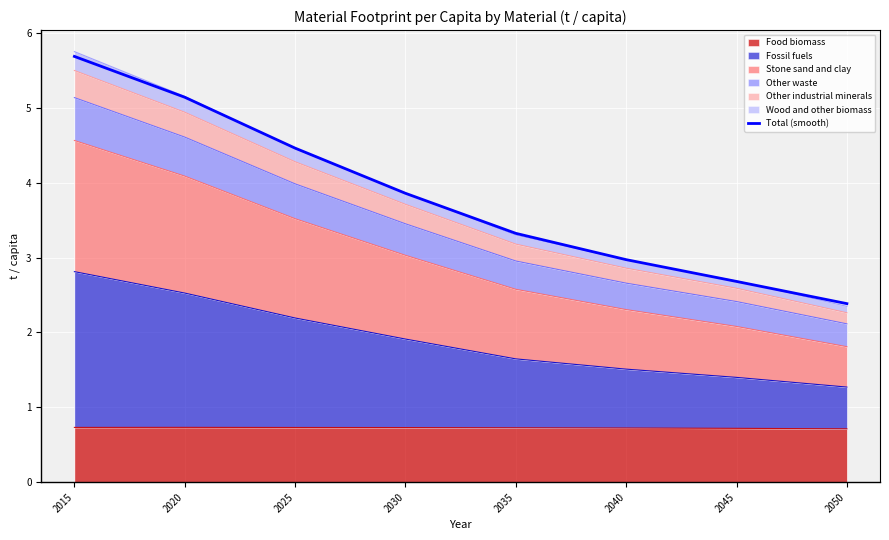

Rank the categories by value from highest to lowest.

2015, 2020, 2025, 2030, 2035, 2040, 2045, 2050